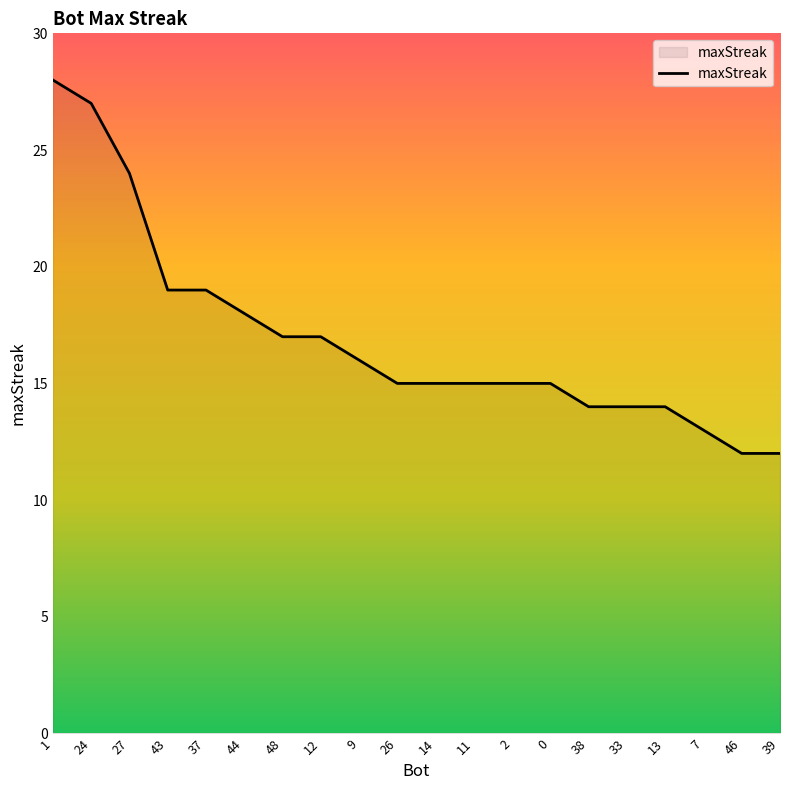

True or false: the data shows 16 at 9.

True